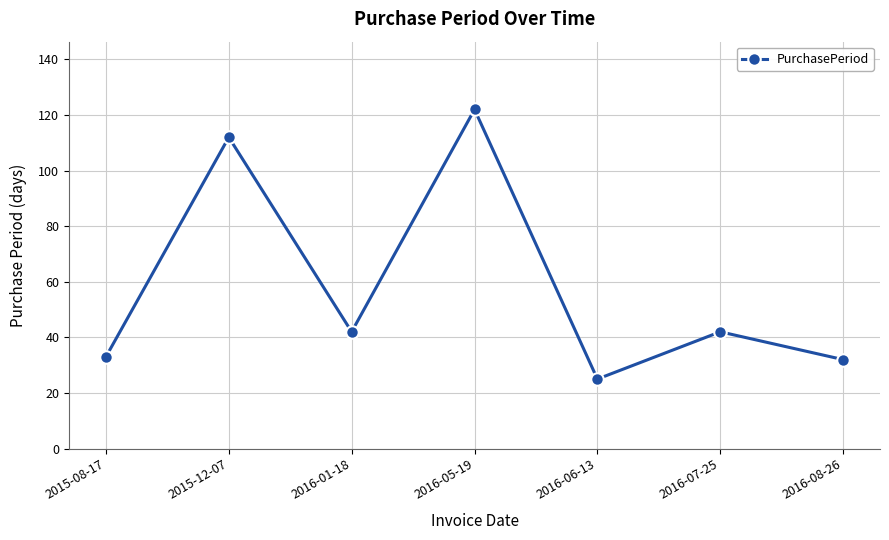

Is it true that the value at 2016-05-19 is 209?

False